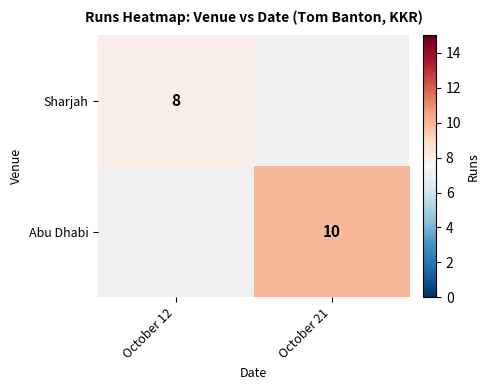

Is it true that Sharjah equals 3 at October 12?

False